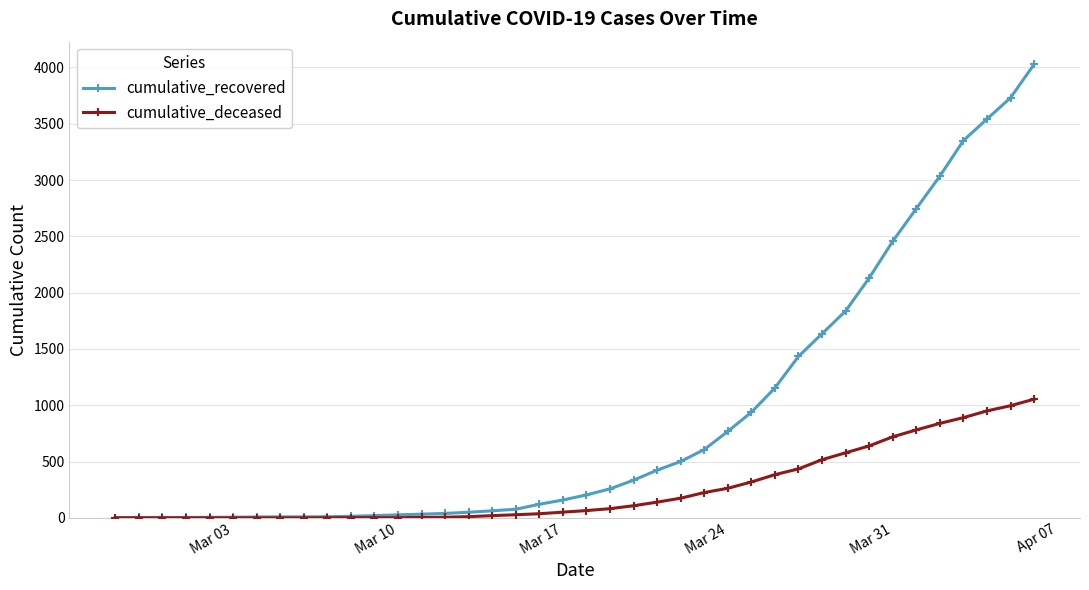

How many lines are shown in the chart?

2